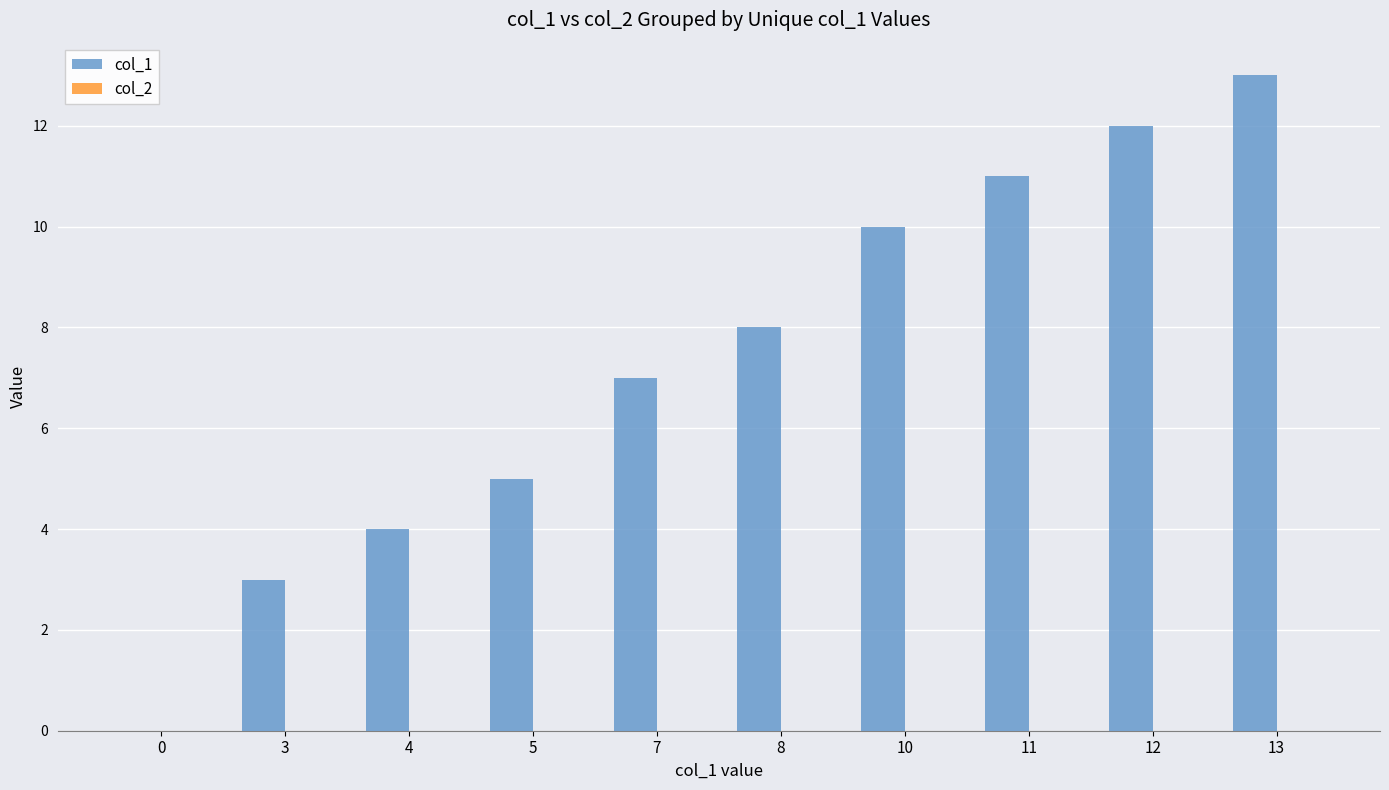

What is the change in value from 7 to 13?

+6